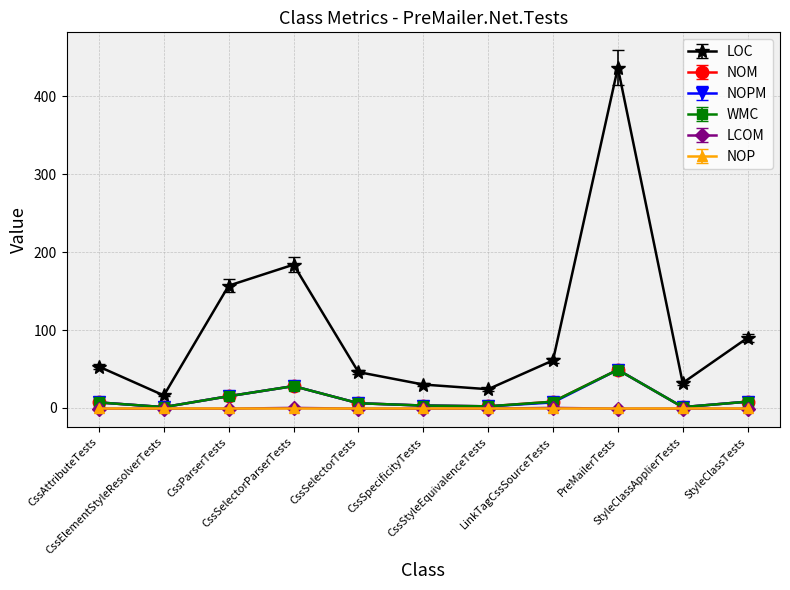

What is the greatest value displayed?

437.0